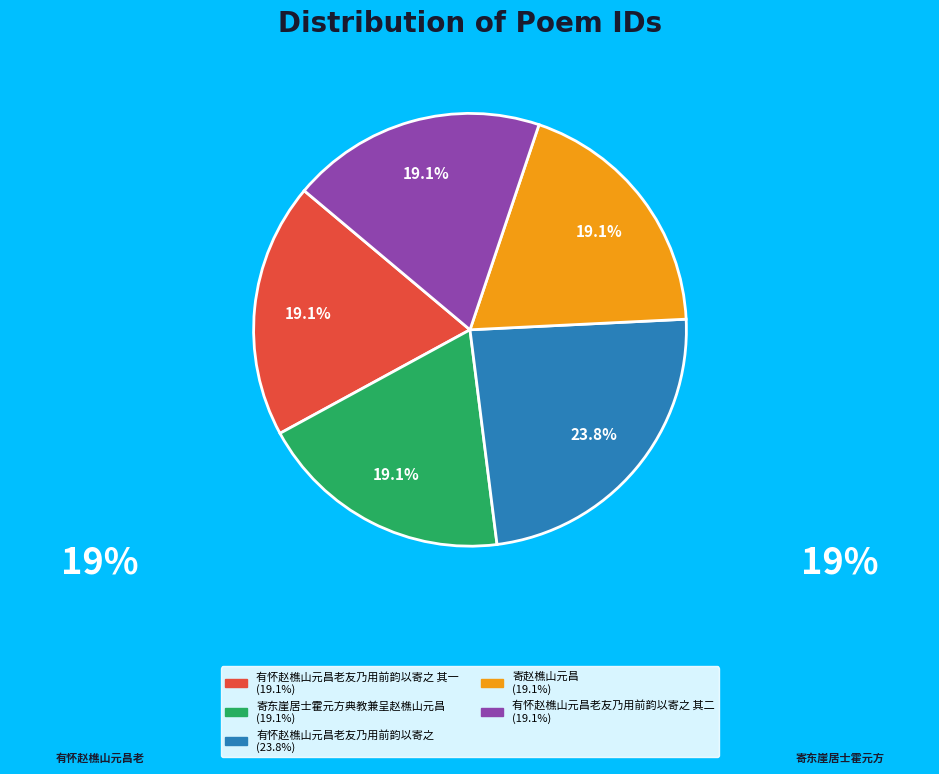

Is there any slice that represents more than half of the pie?

No